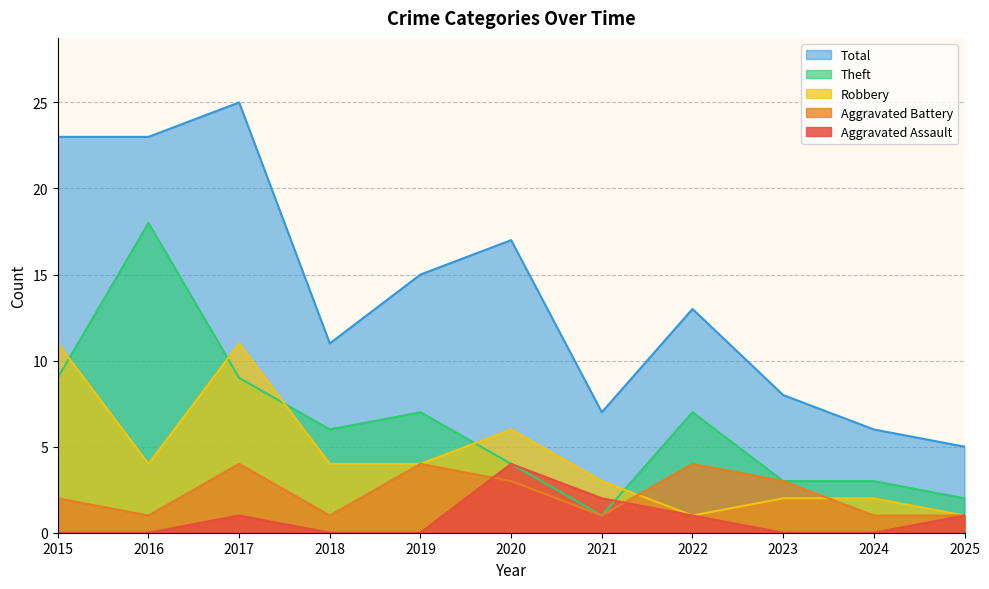

List the labels in order of Robbery value, smallest first.

2022, 2025, 2023, 2024, 2021, 2016, 2018, 2019, 2020, 2015, 2017